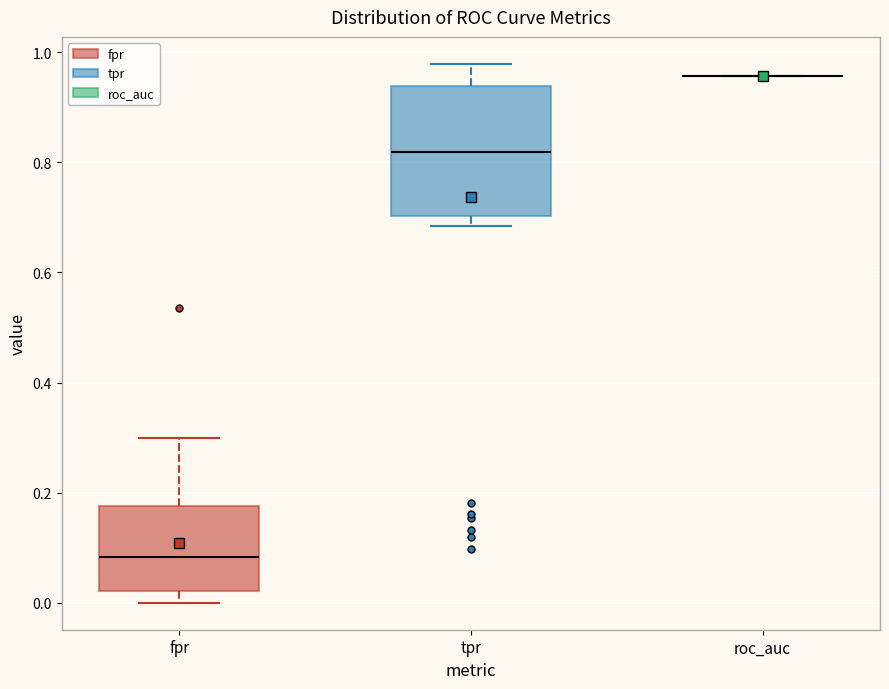

Reading left to right, read every box against the y-axis: the position of its median line, the range the box covers, and the ends of its whiskers. The values are not printed on the chart, so give them approximately, as read against the axis.

fpr: median 0.08, box 0.02 to 0.18, whiskers 0.00 to 0.30
tpr: median 0.82, box 0.70 to 0.94, whiskers 0.68 to 0.98
roc_auc: box collapsed to a line at 0.96, whiskers 0.96 to 0.96